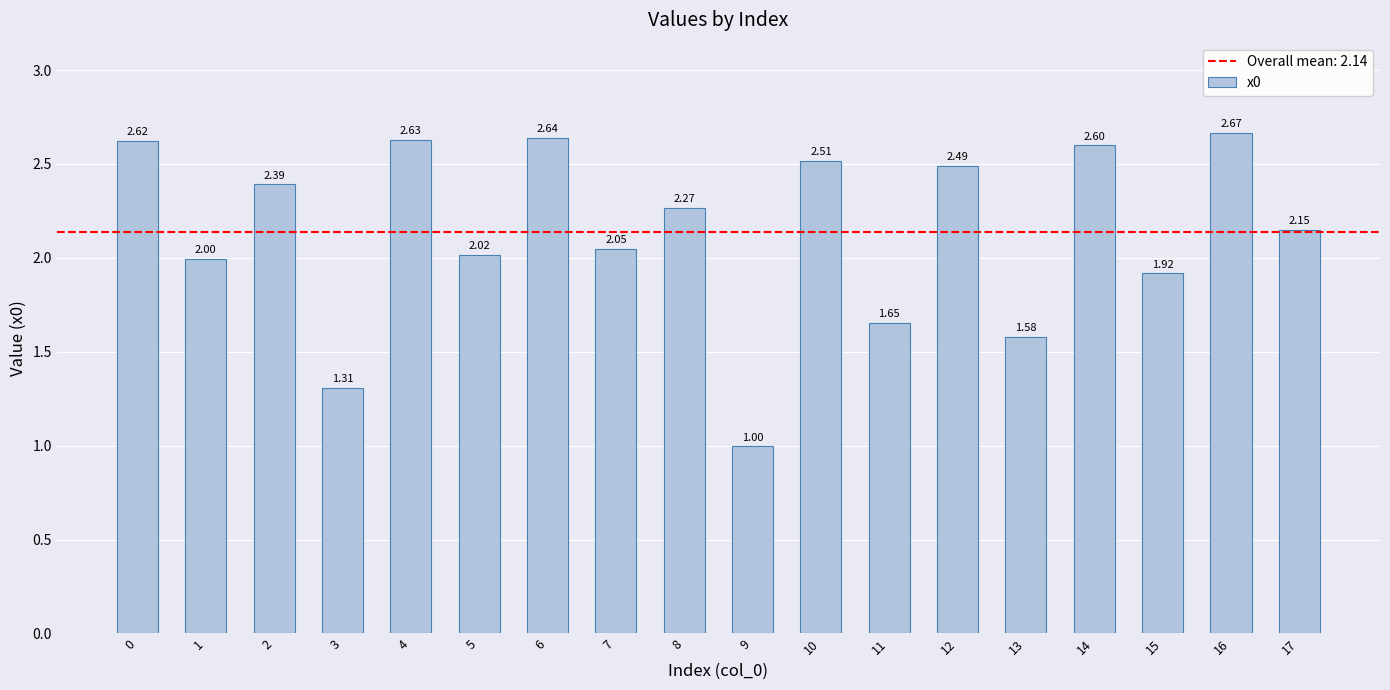

List the labels in order of value, smallest first.

9, 3, 13, 11, 15, 1, 5, 7, 17, 8, 2, 12, 10, 14, 0, 4, 6, 16